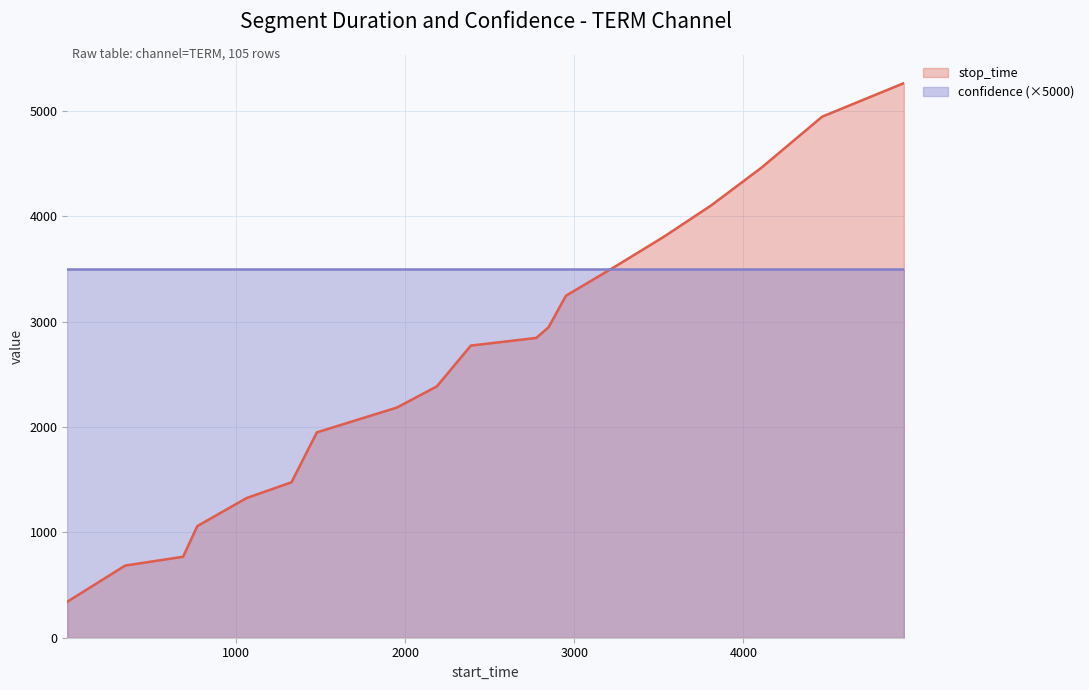

Which has a higher value, 770 or 4949?

4949